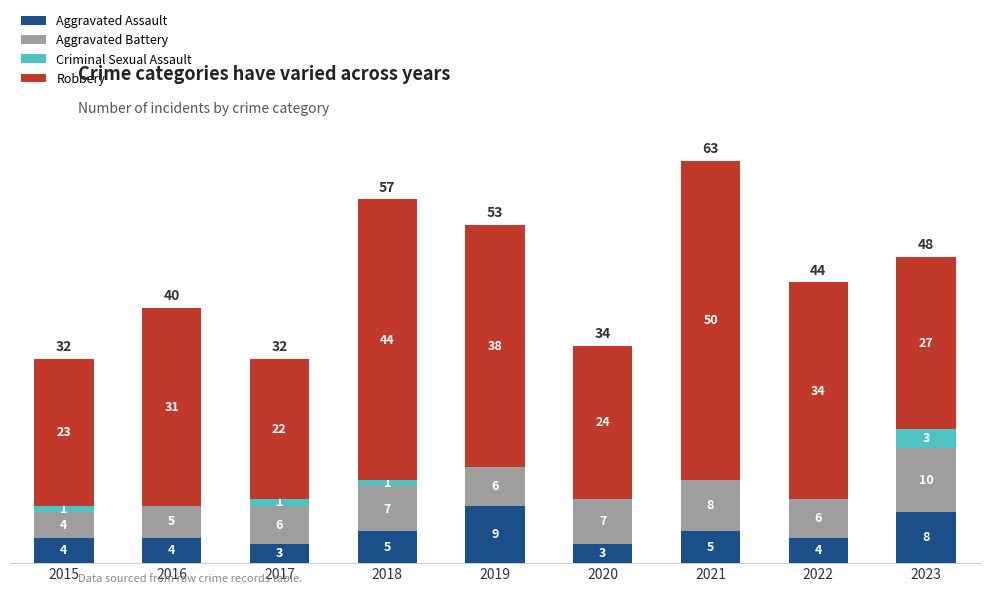

At which category is the sum across all series the highest?

2021